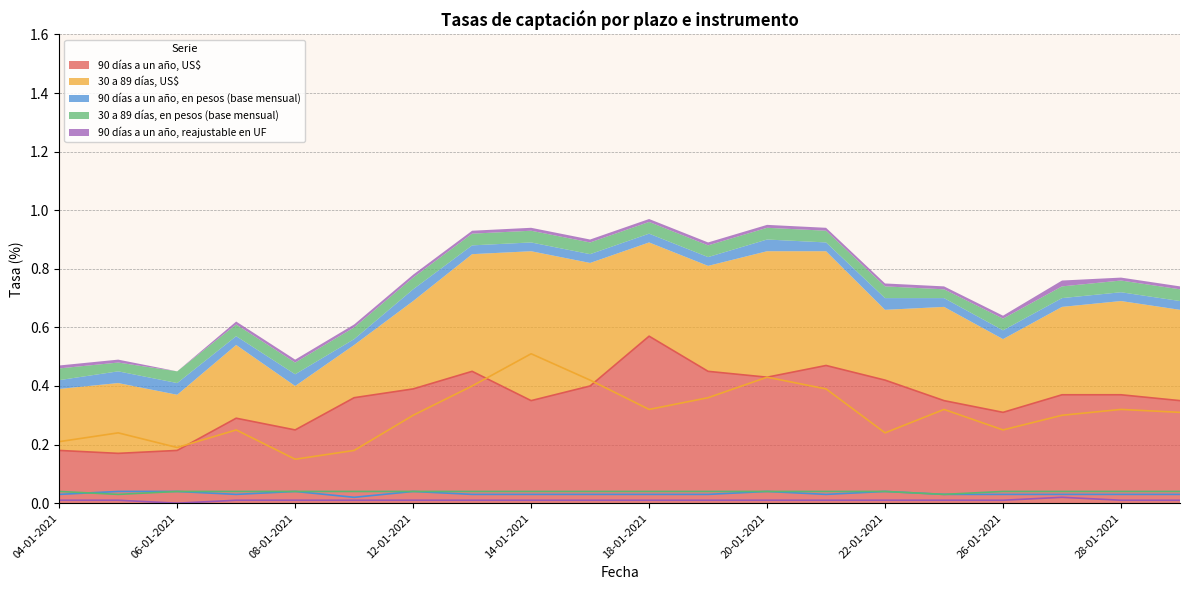

Which category has the highest value in the 90 días a un año, US$ series?

18-01-2021